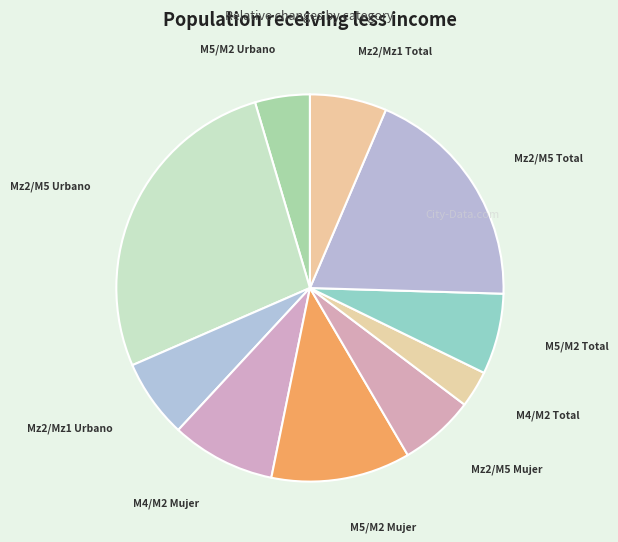

Approximately how many times larger is the value at Mz2/Mz1 Urbano compared to M5/M2 Mujer?

0.6